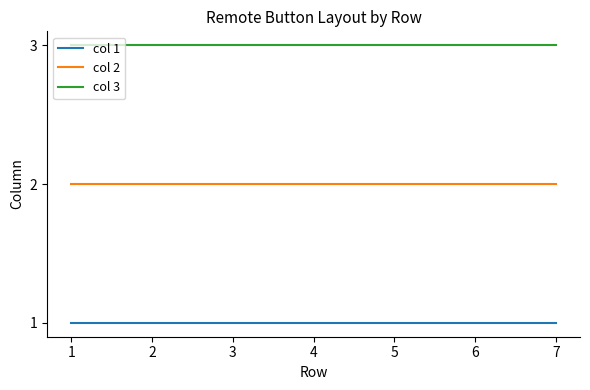

Rank the series at 2 from highest to lowest value.

col 3, col 2, col 1